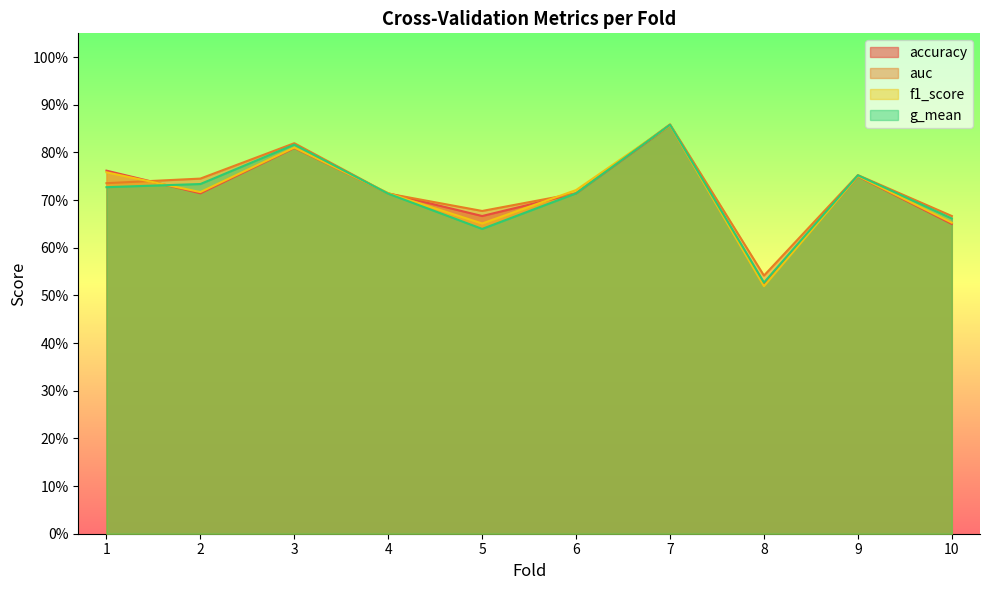

What is the value of the g_mean point at the 2nd from the left?

0.7